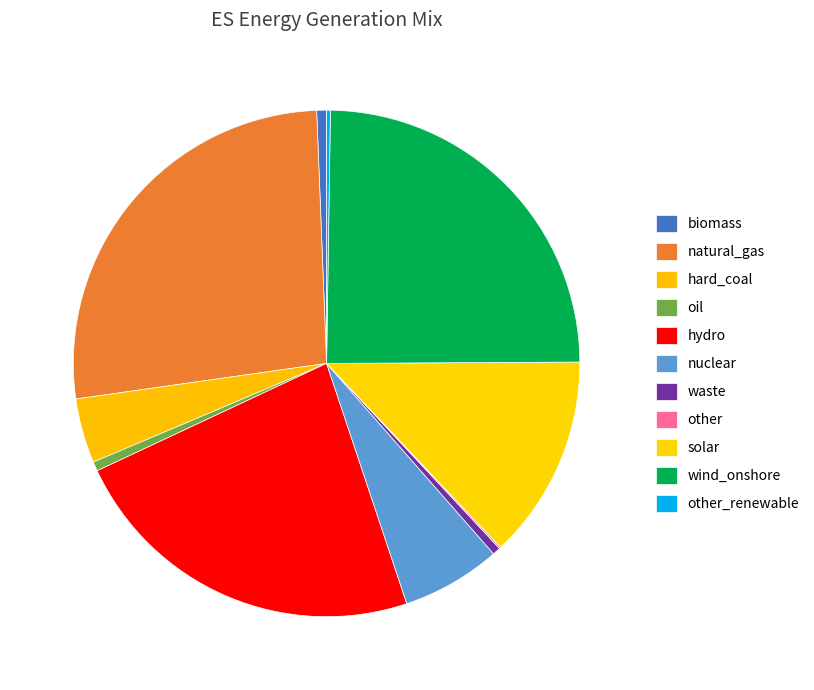

Which slice is the smallest?

other